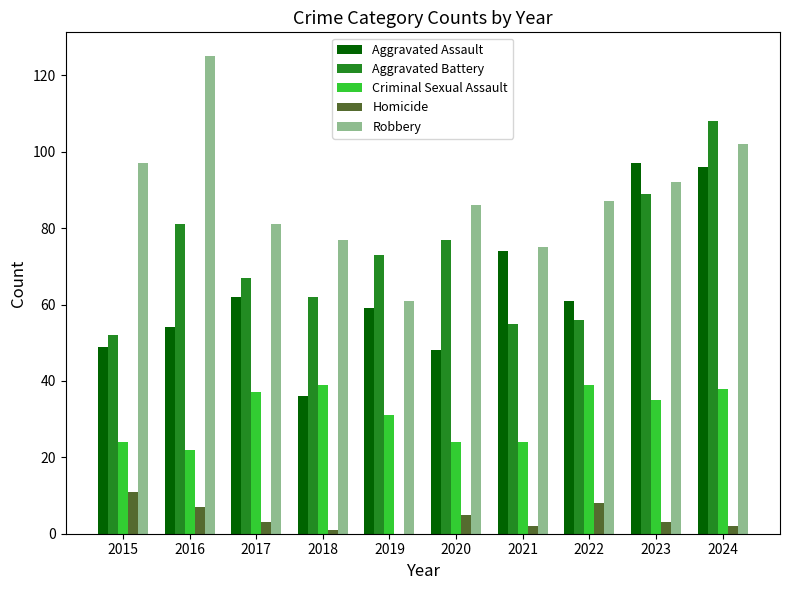

True or false: Criminal Sexual Assault has a value of 33 at 2020.

False